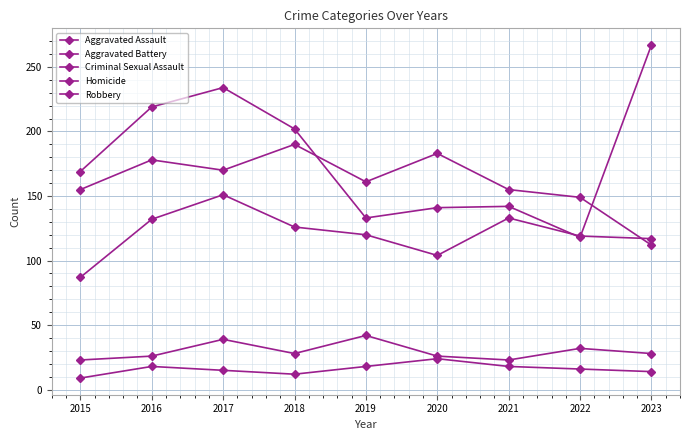

At 2016, list the series in order from smallest to largest.

Homicide, Criminal Sexual Assault, Aggravated Assault, Aggravated Battery, Robbery